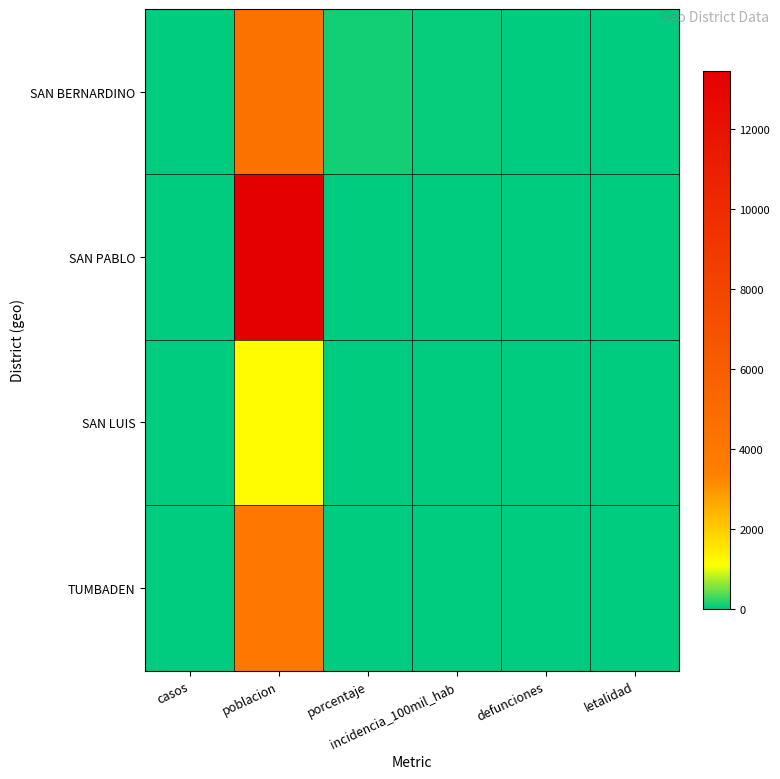

At how many categories does at least one series exceed 7149?

1